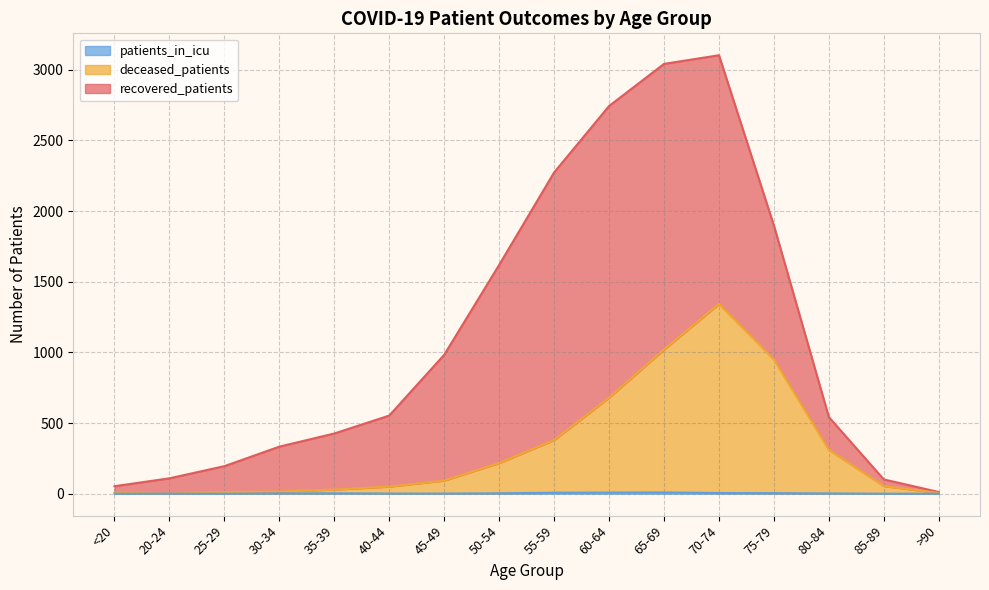

Rank the categories by deceased_patients value from highest to lowest.

70-74, 65-69, 75-79, 60-64, 55-59, 80-84, 50-54, 45-49, 85-89, 40-44, 35-39, 30-34, 25-29, <20, >90, 20-24